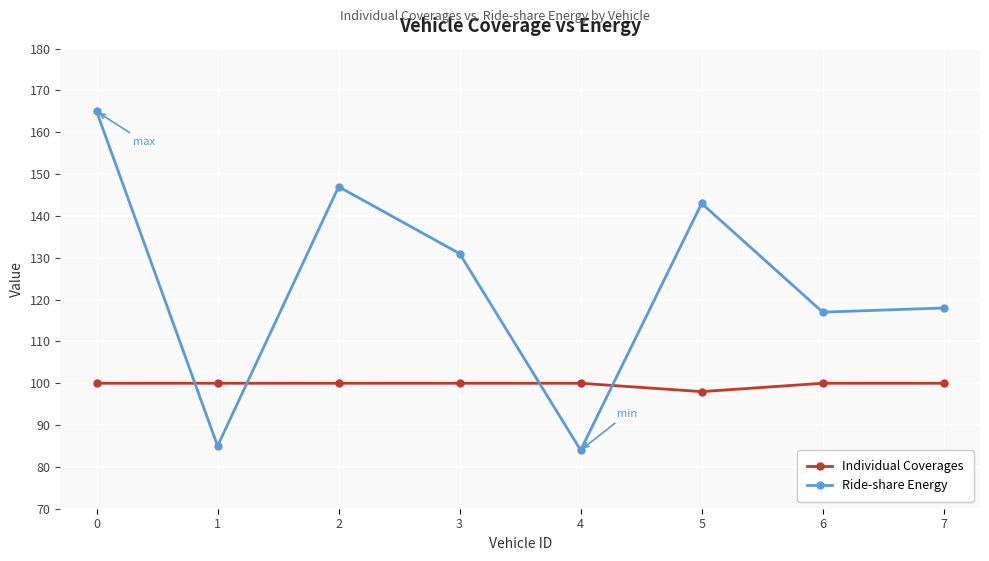

What is the approximate value of Ride-share Energy at 4, to the nearest 10?

80